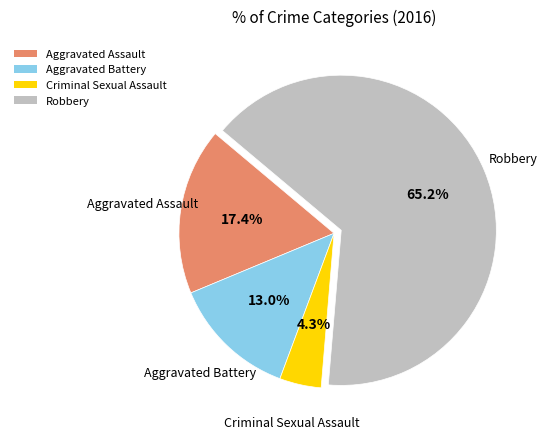

What is the ratio of the value at Robbery to the value at Aggravated Battery?

5.0